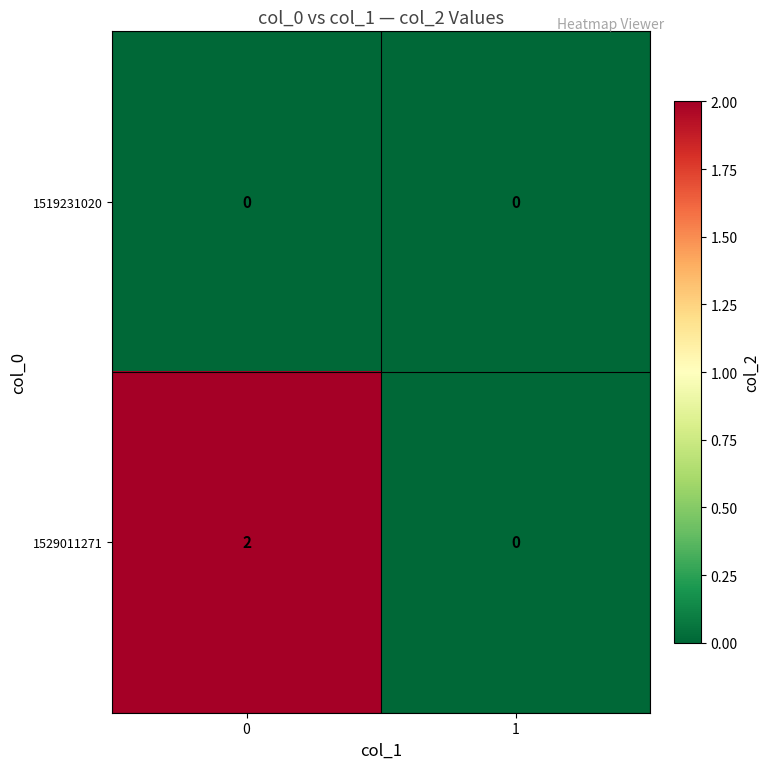

Which series has the largest range (max minus min)?

1529011271